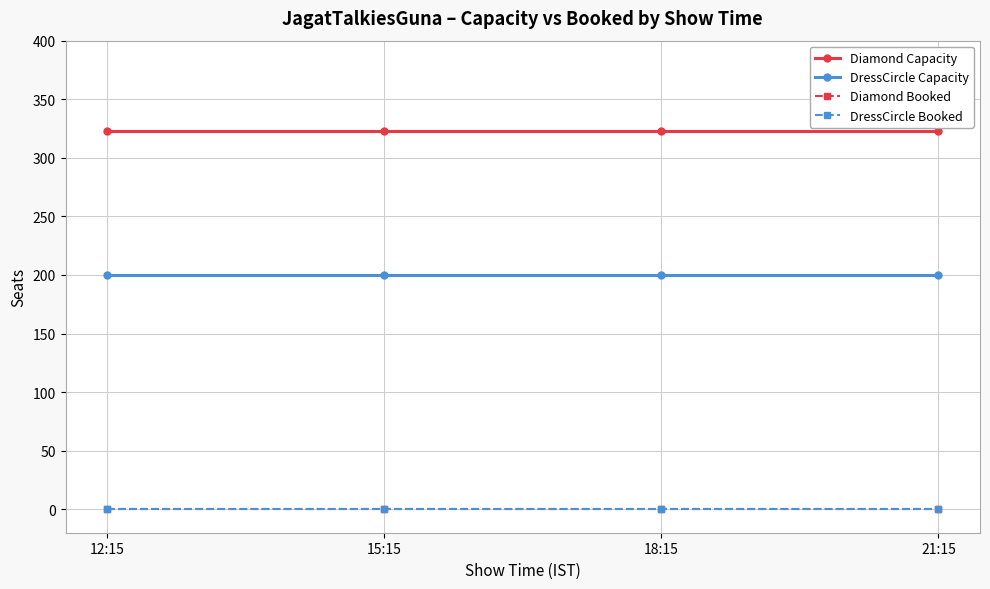

Between 15:15 and 12:15, which is larger?

15:15